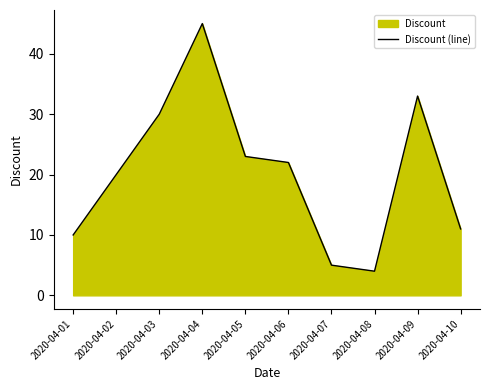

True or false: the data has more than 1 interior local peaks.

True